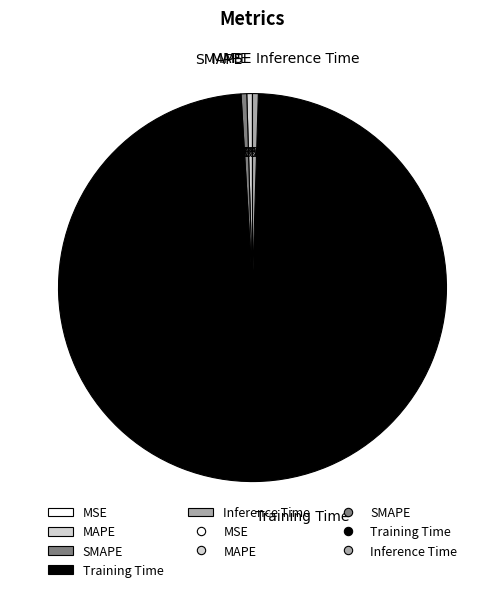

Which category has the biggest portion of the pie?

Training Time